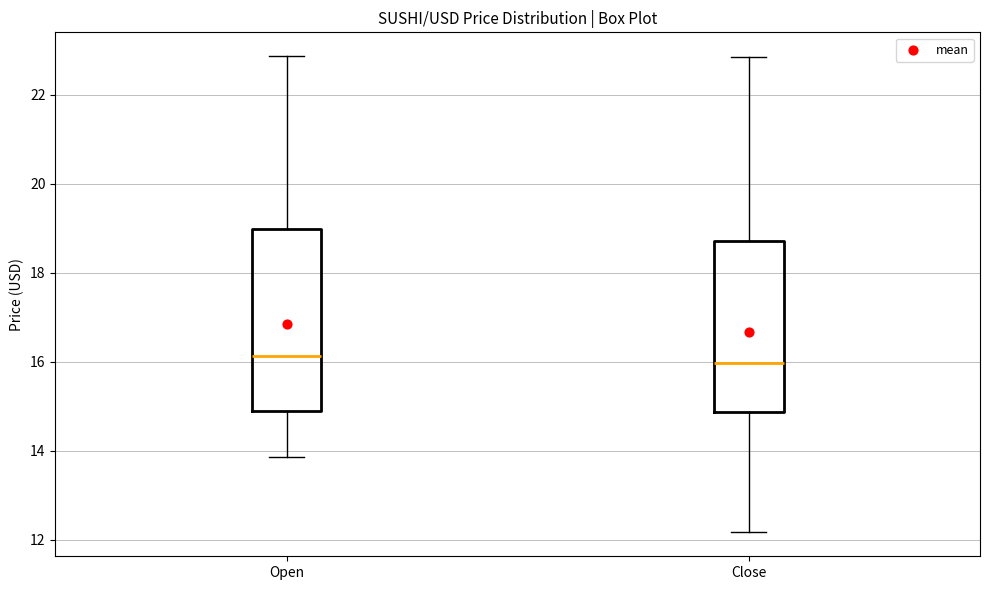

Reading left to right, read every box against the y-axis: the position of its median line, the range the box covers, and the ends of its whiskers. The values are not printed on the chart, so give them approximately, as read against the axis.

Open: median 16.2, box 15.0 to 19.0, whiskers 13.8 to 22.8
Close: median 16.0, box 14.8 to 18.8, whiskers 12.2 to 22.8